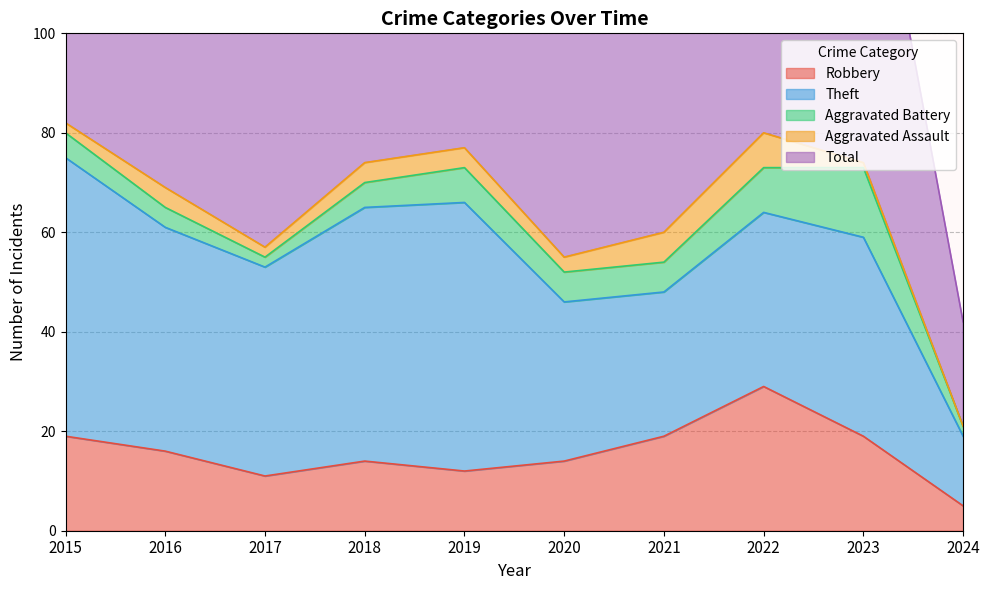

Which category has the highest value in the Robbery series?

2022